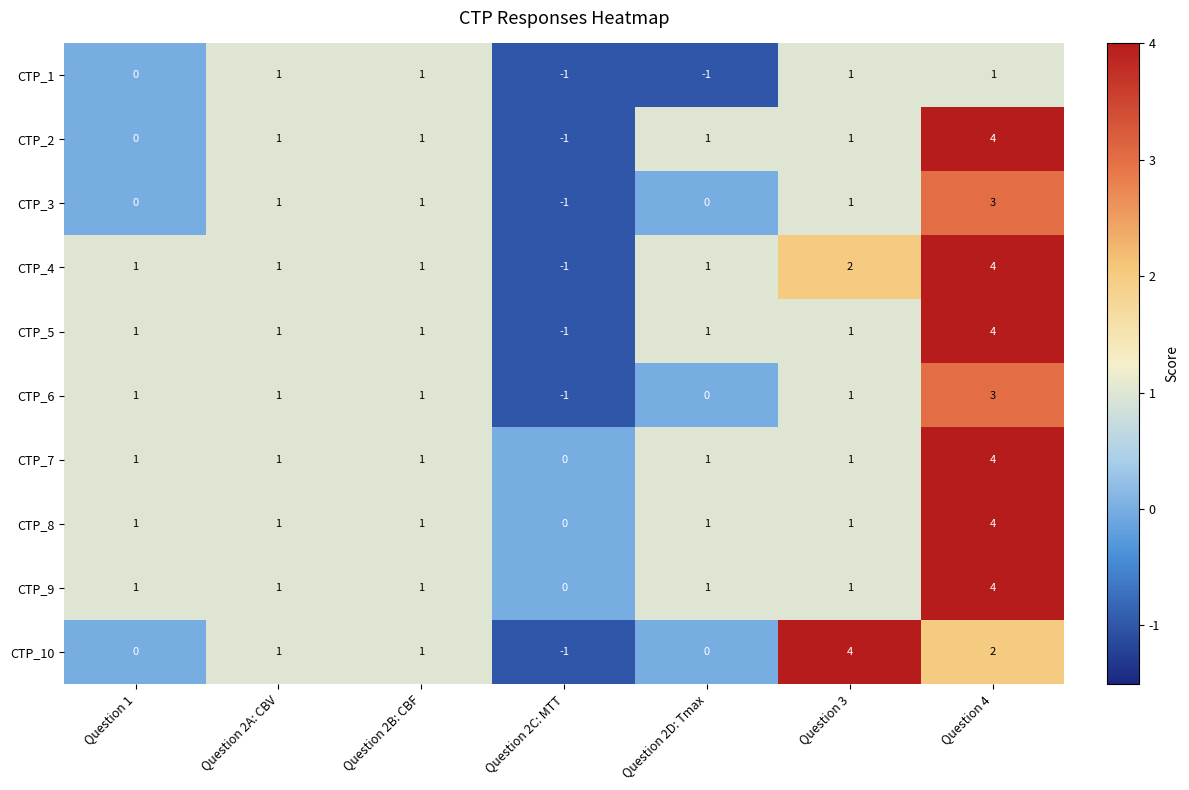

What is the total value across all series at Question 1?

6